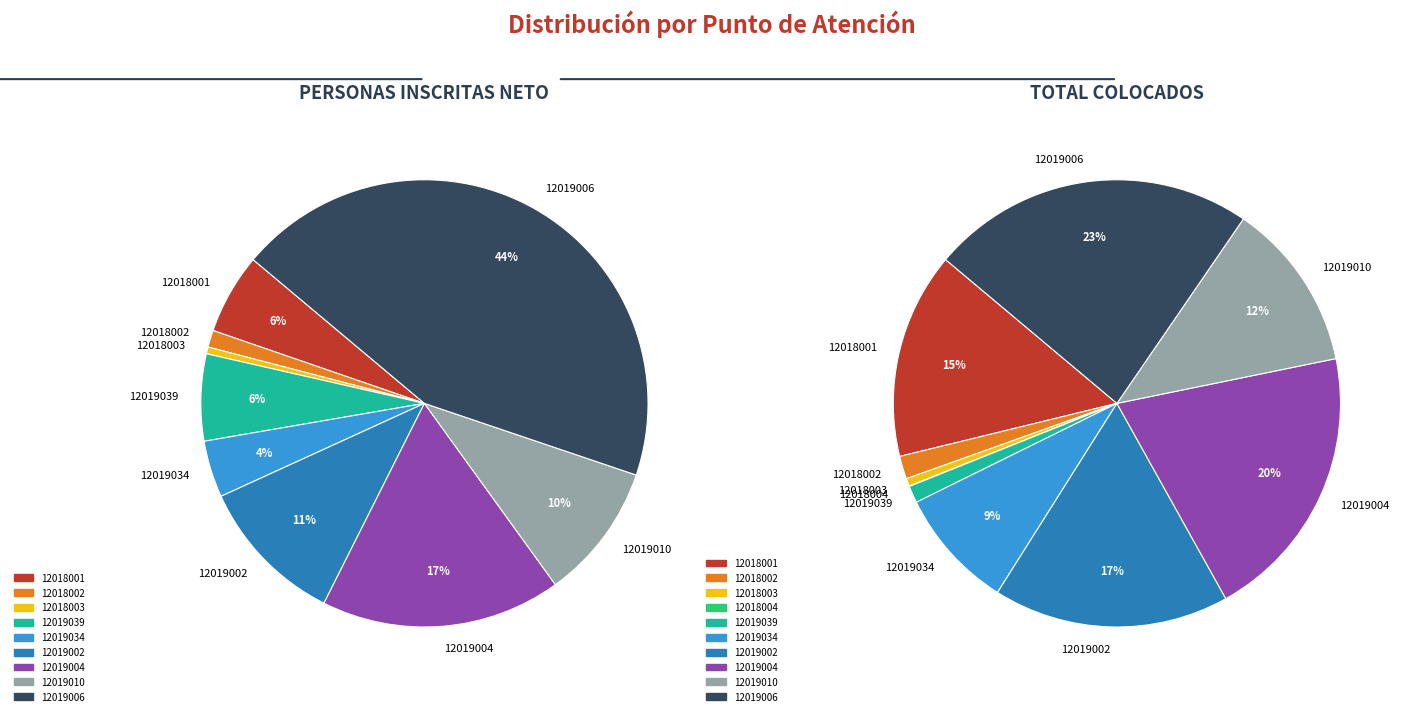

True or false: 12019006 accounts for 18% of the total.

False